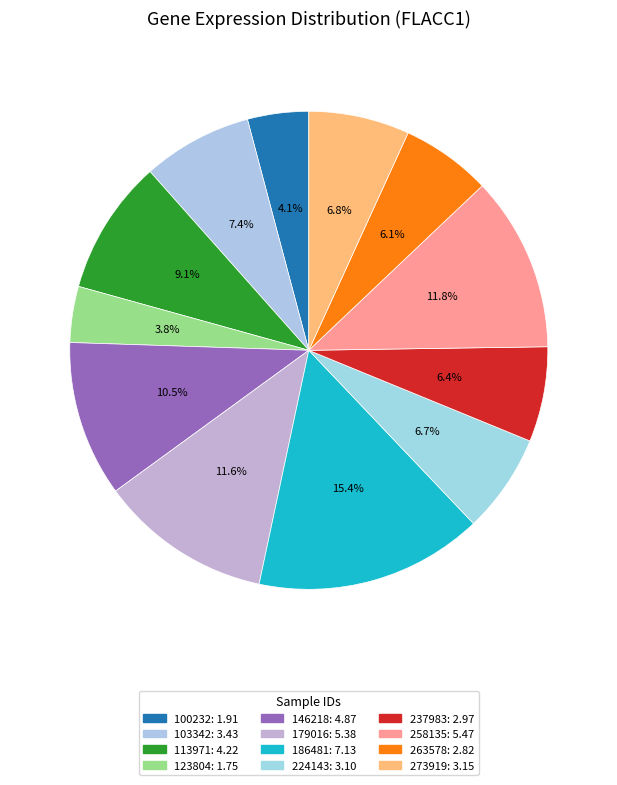

What percentage do 273919 and 113971 together represent?

16.0%